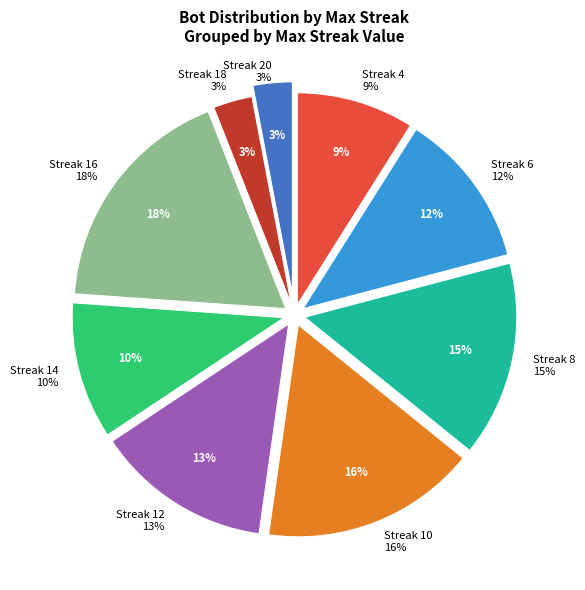

True or false: 16 accounts for 9% of the total.

False